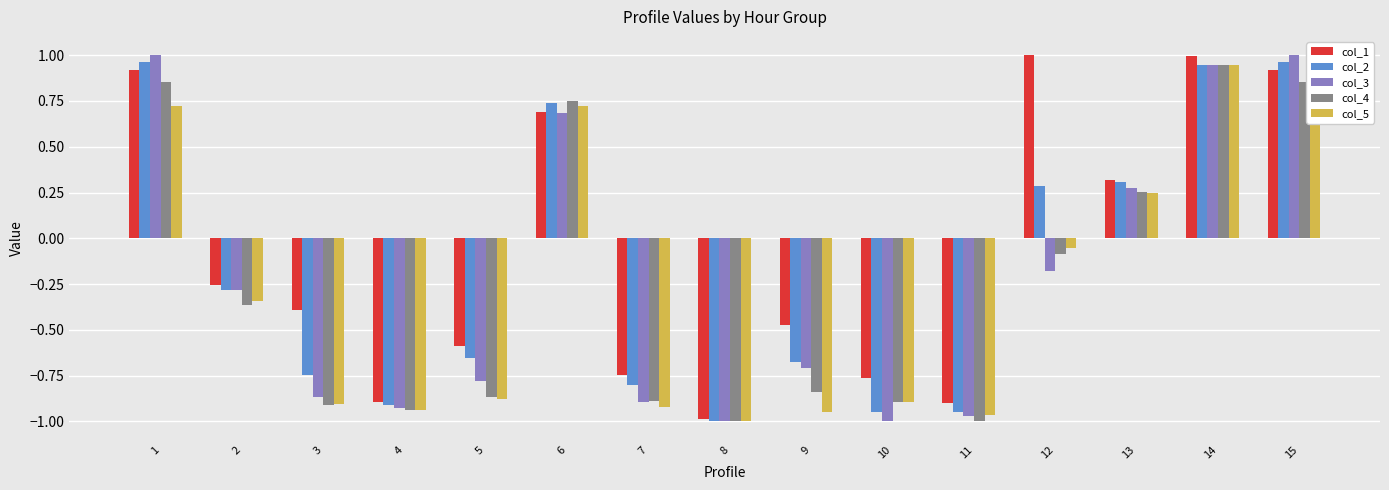

Is it true that col_5 equals 0.7 at 6?

True